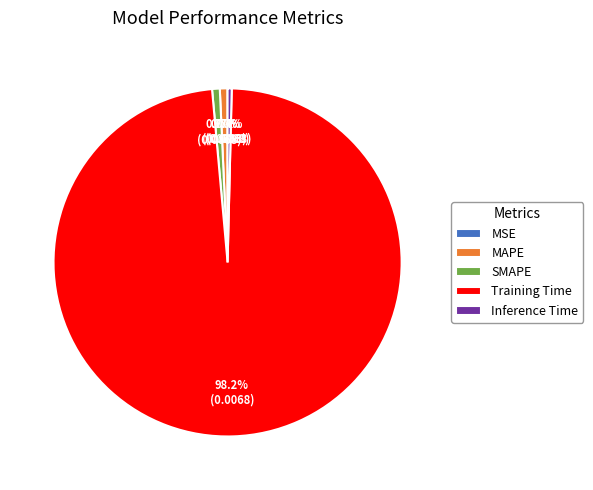

True or false: Inference Time accounts for 0% of the total.

True